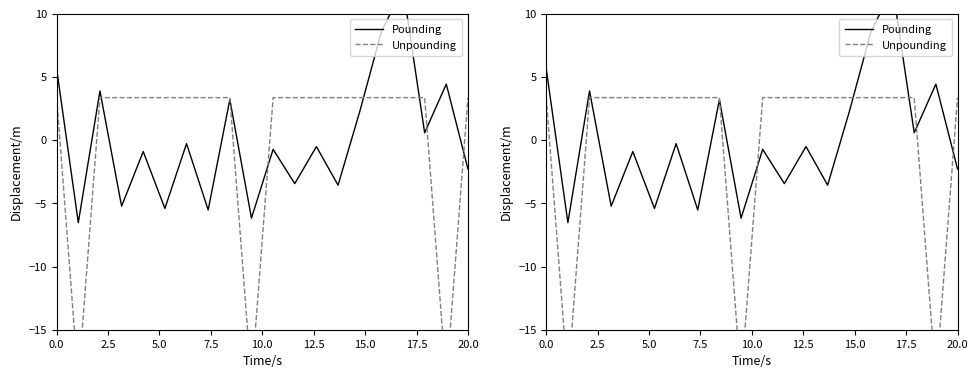

Reading left to right, list all the values displayed in this chart.

Pounding: 5.6	-6.5	3.9	-5.2	-0.9	-5.4	-0.3	-5.5	3.2	-6.2	-0.7	-3.4	-0.5	-3.6	2.2	8.6	12.1	0.6	4.4	-2.3
Unpounding: 3.4	-19.0	3.4	3.4	3.4	3.4	3.4	3.4	3.4	-19.0	3.4	3.4	3.4	3.4	3.4	3.4	3.4	3.4	-19.0	3.4